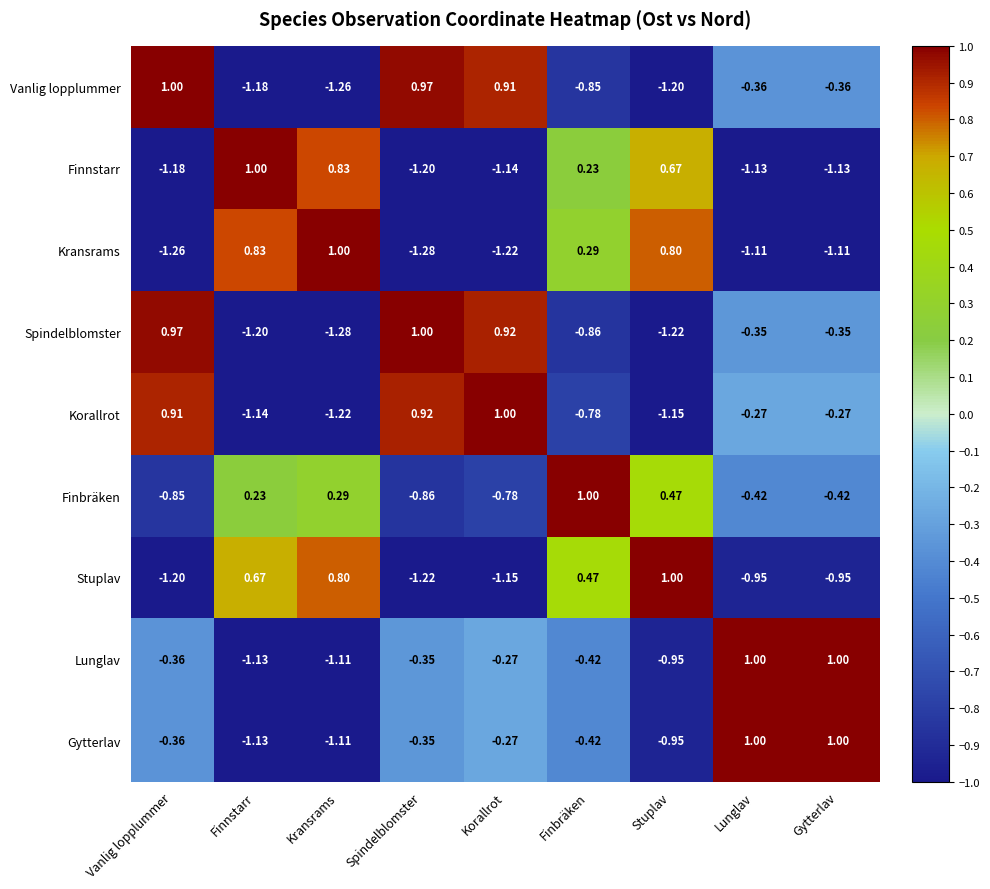

At which label does Spindelblomster first exceed 0?

Vanlig lopplummer